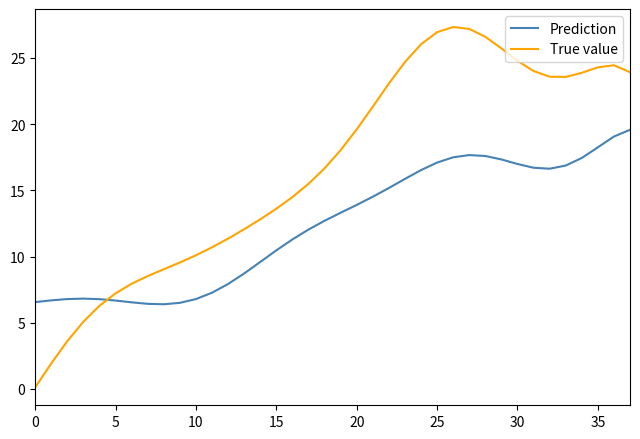

What is the greatest value displayed?

27.3